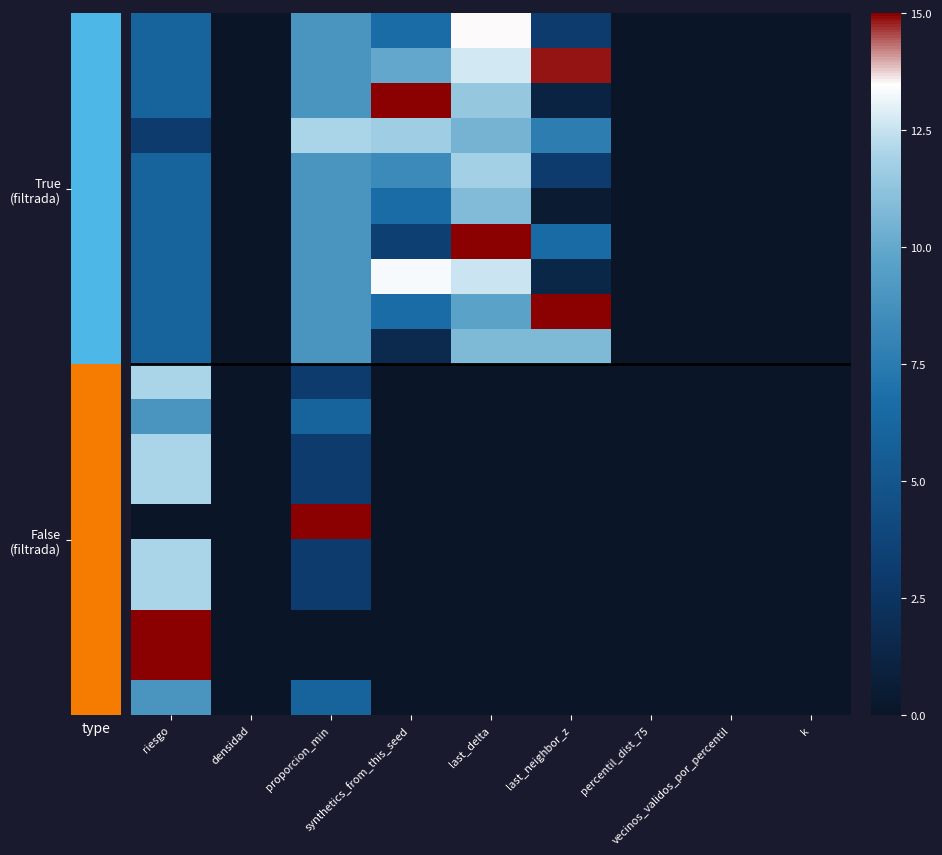

What is the spread (max minus min) of values at last_delta?

15.0